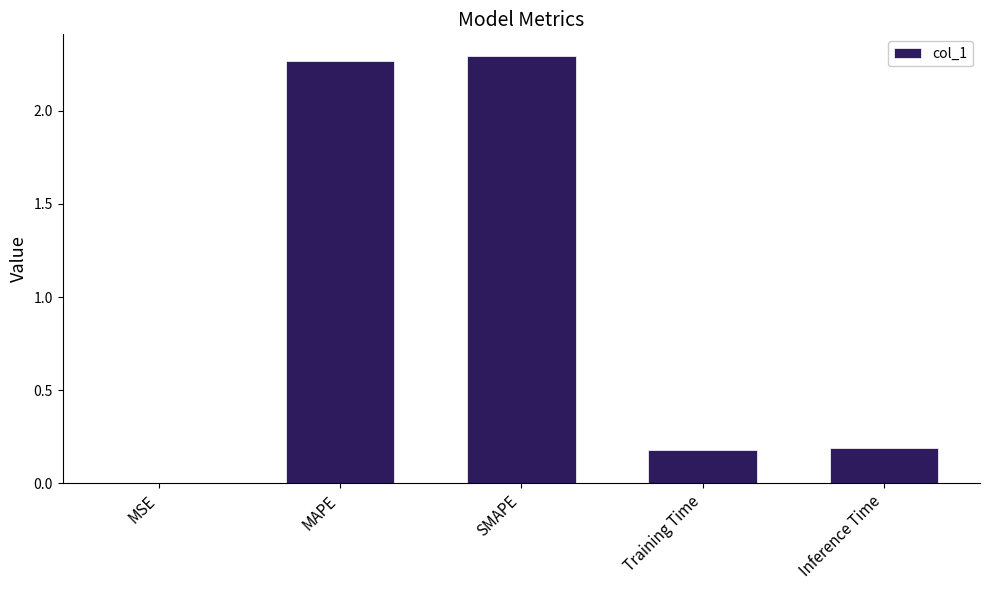

True or false: the data shows 0.1 at Training Time.

False